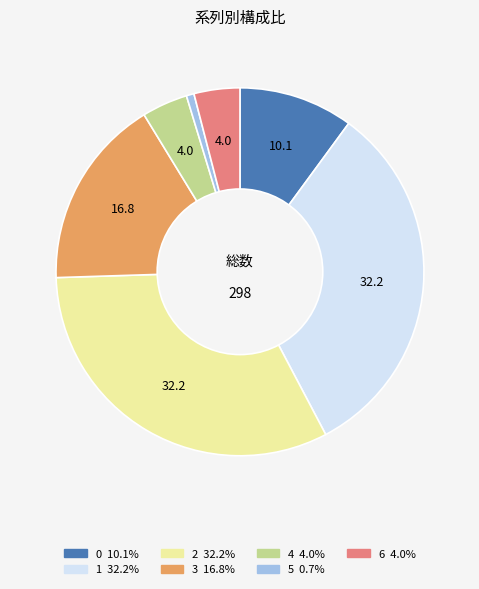

Is the sum of 5 and 1 greater than half?

No